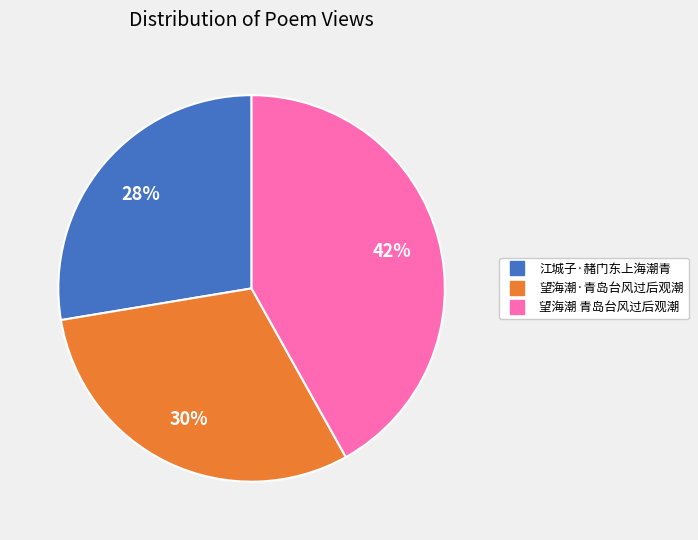

To the nearest percent, what is the difference between the largest and smallest slice percentages?

14%